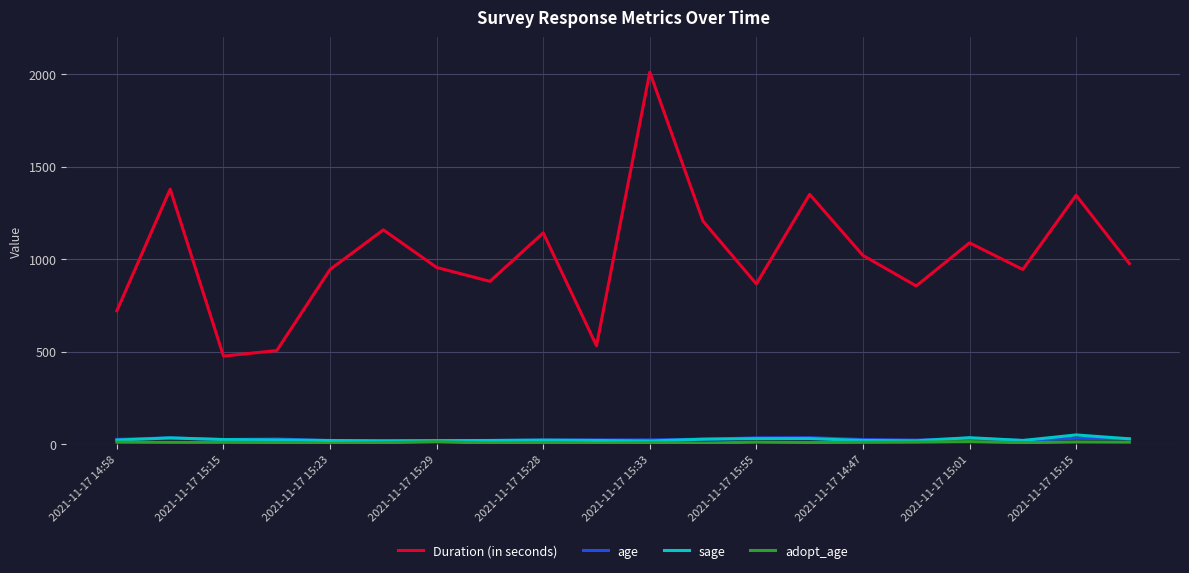

Which series has the largest total across all categories?

Duration (in seconds)